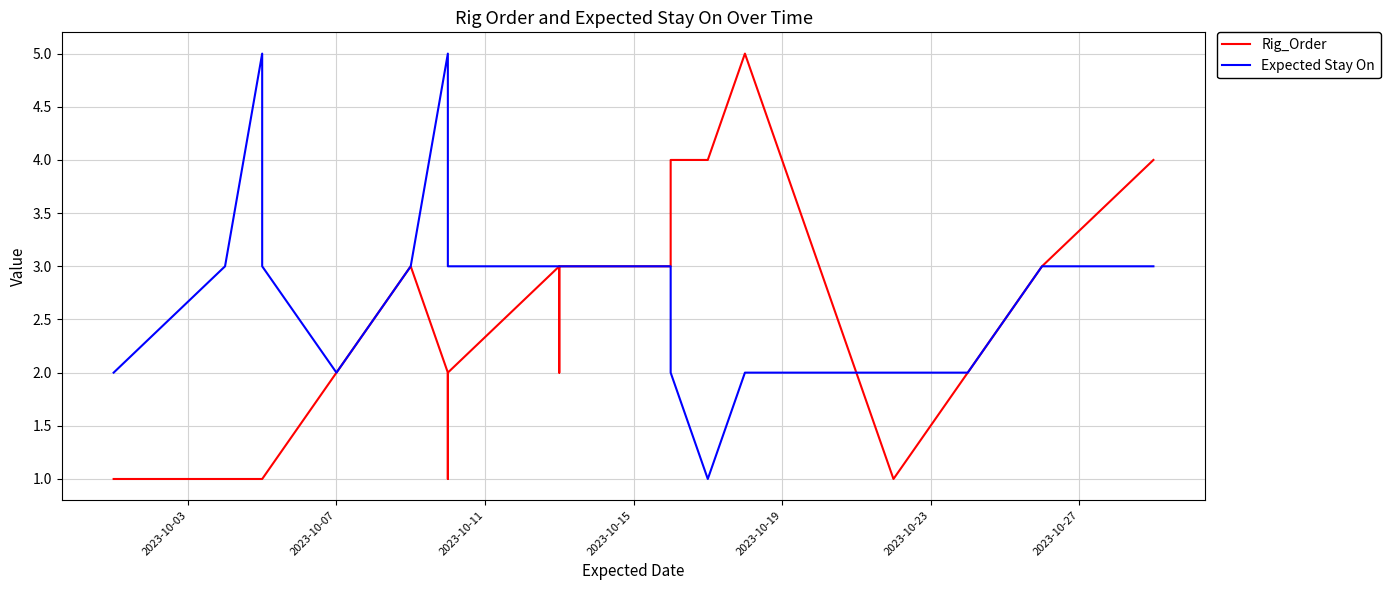

What is the difference between the second highest and minimum values in the Rig_Order series?

3